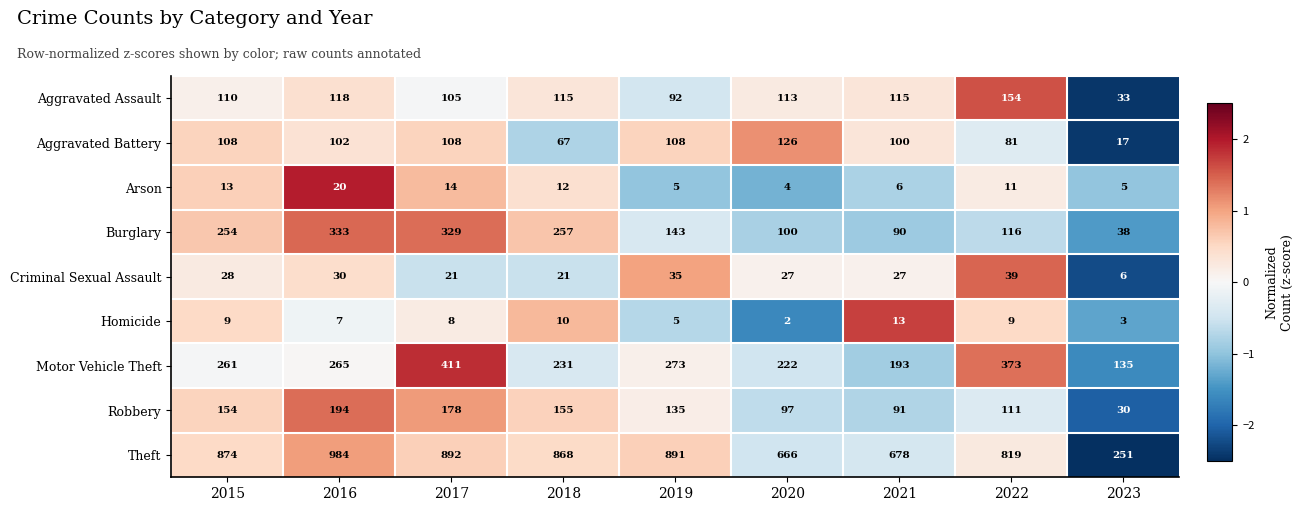

What is the greatest value displayed?

984